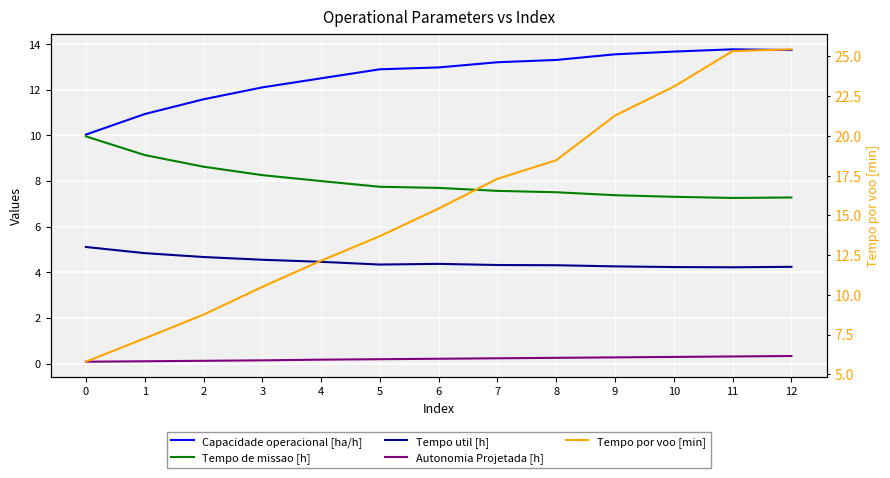

What value does the Tempo por voo [min] series have at 0?

5.8